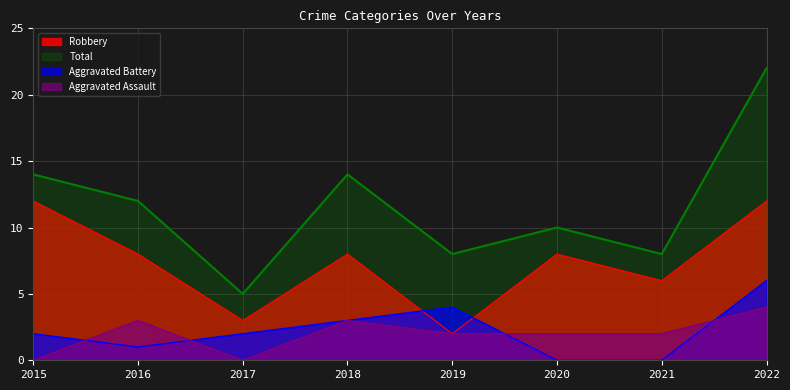

What is the difference between the maximum and minimum values in the Total series?

17